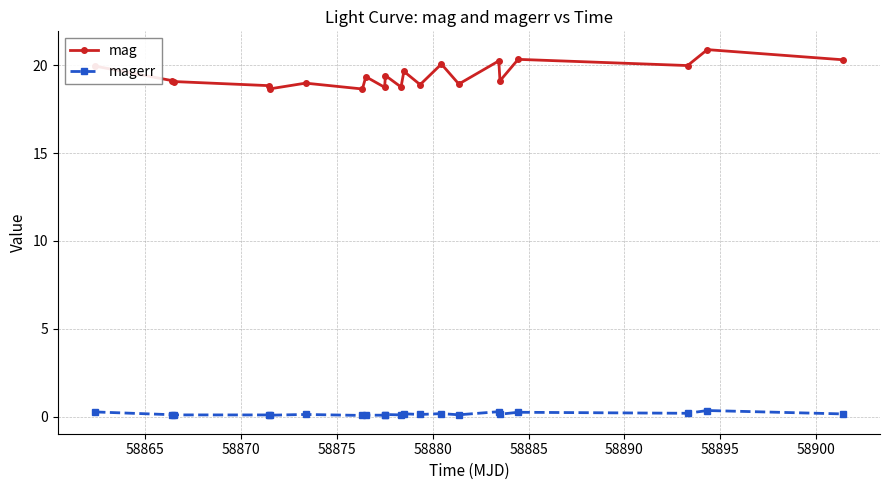

True or false: magerr and mag intersect in this chart.

False